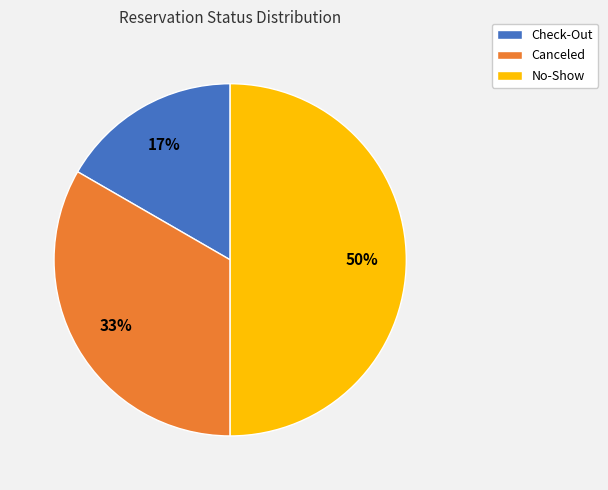

To the nearest percent, what is the difference between the largest and smallest slice percentages?

33%